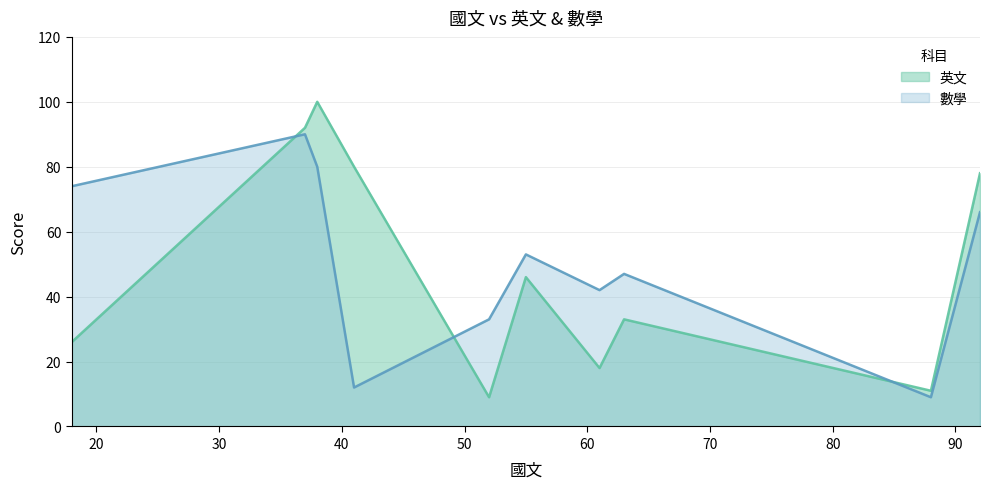

Which series has the largest total across all categories?

數學